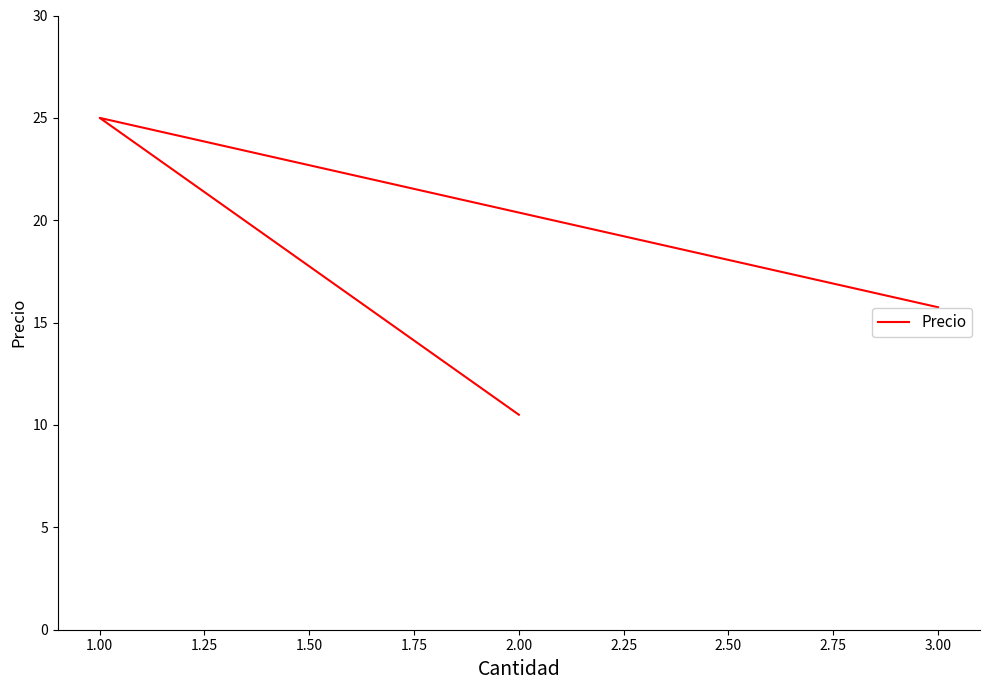

How many data points are less than 15?

1